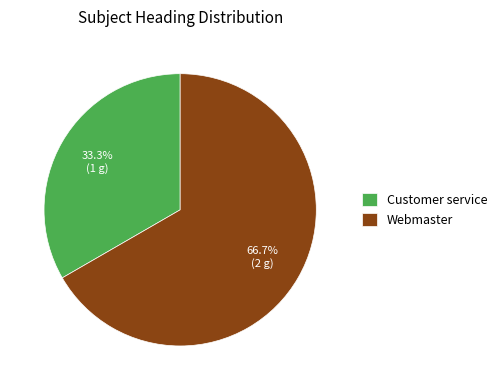

Which slice represents more than half of the pie?

Webmaster